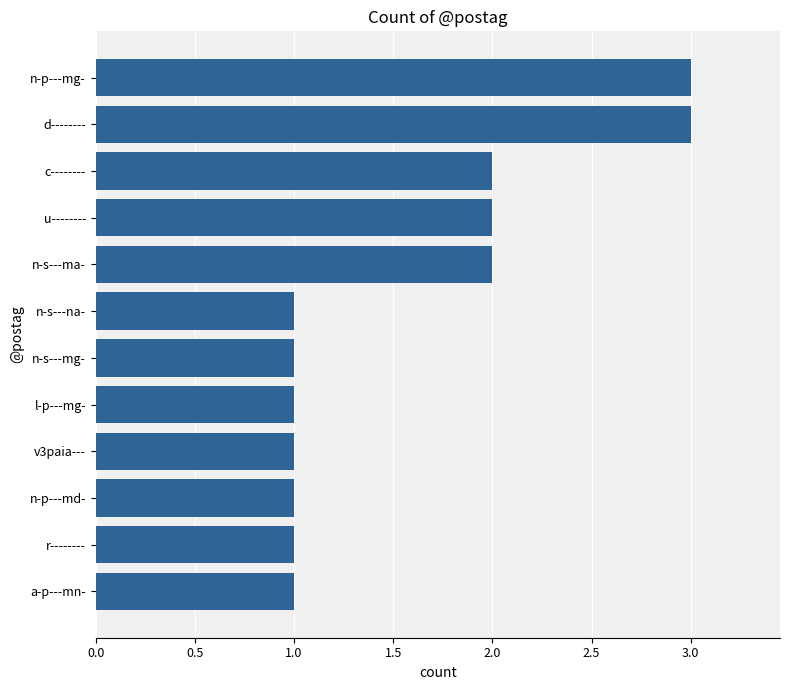

Count the values in the range 1 to 2.

10